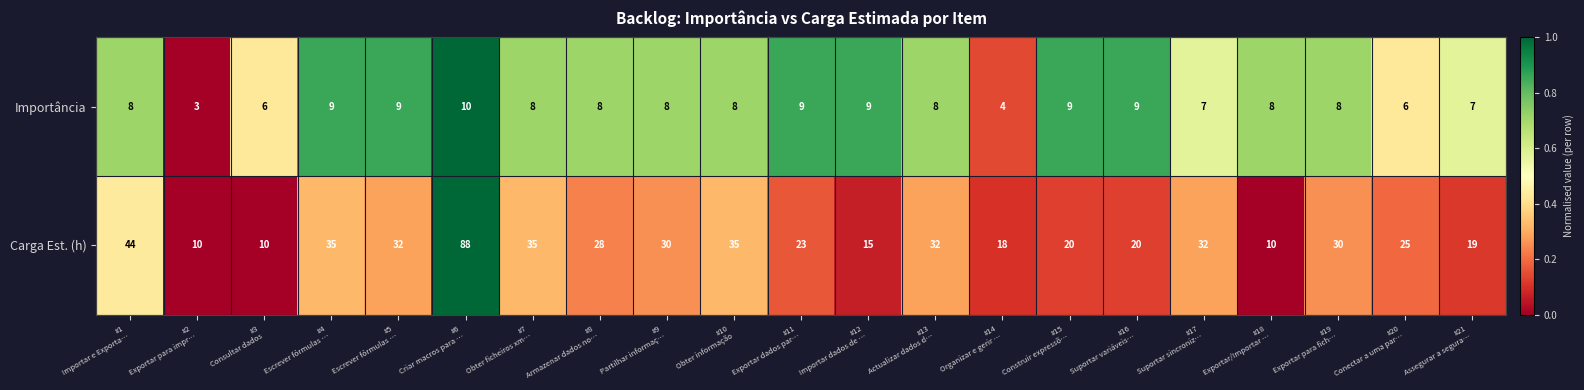

Which series changed the most between #15
Construir expressõ… and #19
Exportar para fich…?

Carga Est. (h)